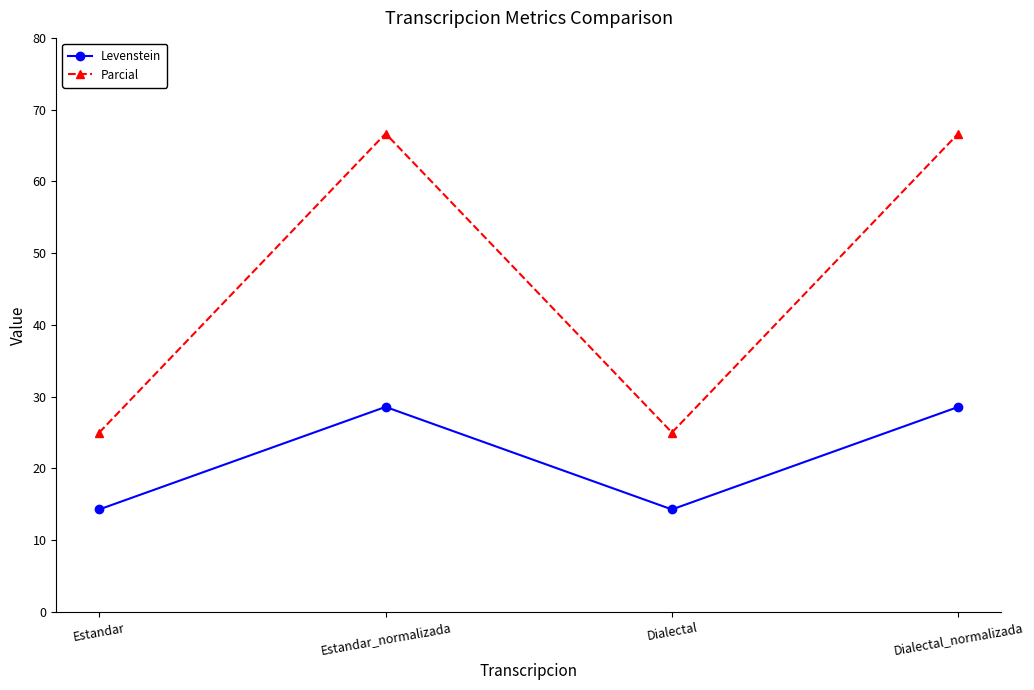

Does the chart have visible grid lines?

No